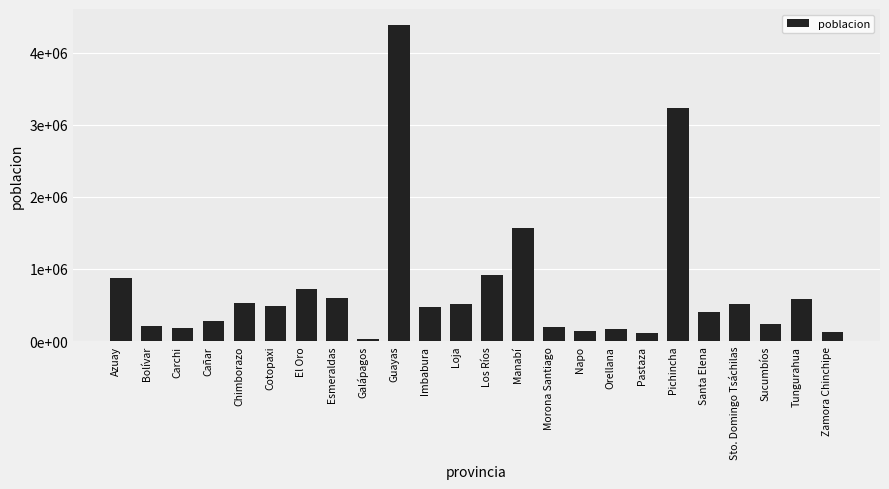

Which label corresponds to the smallest value in the chart?

Galápagos